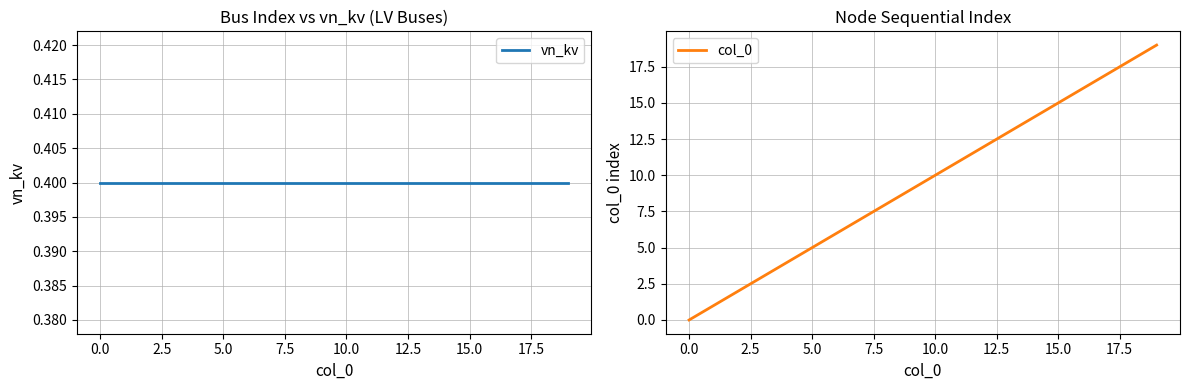

The col_0 series shows 1.4 at 0.0. True or false?

False